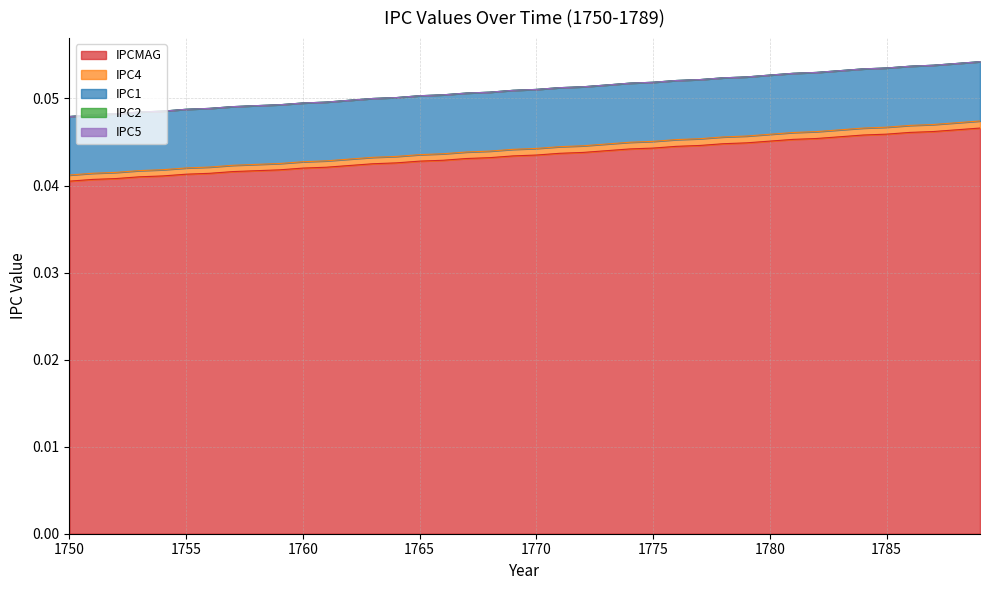

Which category has the lowest value across all series?

1750